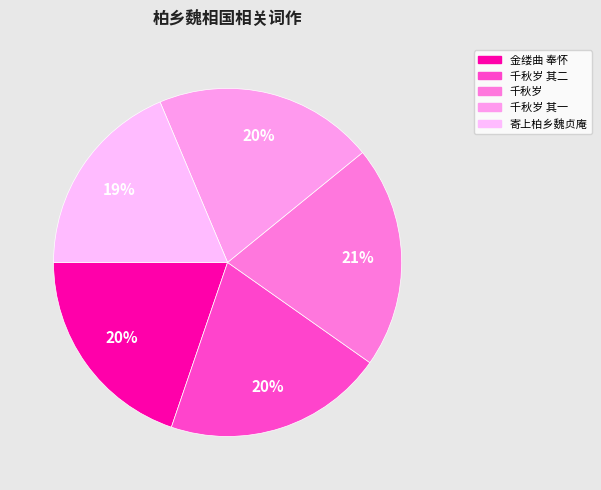

How many slices are in this pie chart?

5